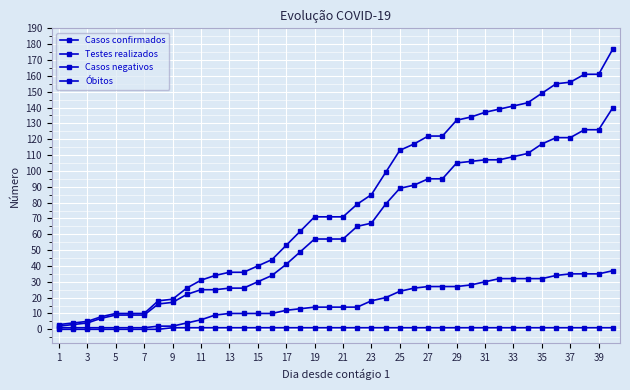

What is the greatest value displayed?

177